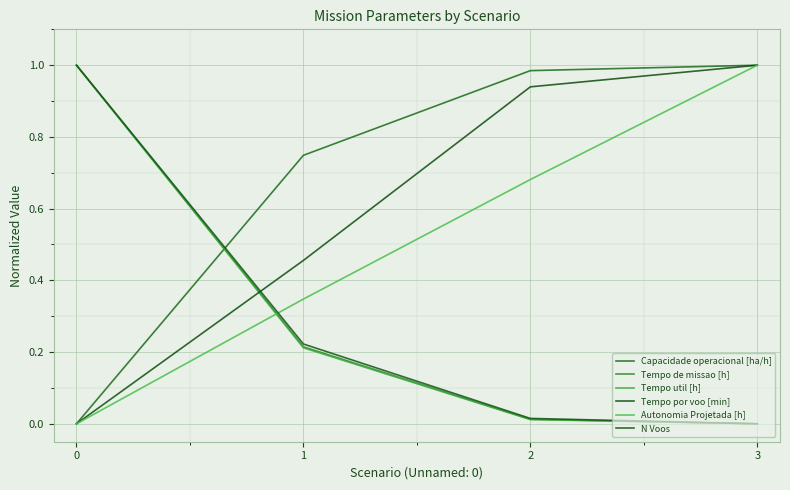

Reading left to right, extract all data points from this chart.

Capacidade operacional [ha/h]: 0=0.0	1=0.7	2=1.0	3=1.0
Tempo de missao [h]: 0=1.0	1=0.2	2=0.0	3=0.0
Tempo util [h]: 0=1.0	1=0.2	2=0.0	3=0.0
Tempo por voo [min]: 0=0.0	1=0.5	2=0.9	3=1.0
Autonomia Projetada [h]: 0=0.0	1=0.3	2=0.7	3=1.0
N Voos: 0=1.0	1=0.2	2=0.0	3=0.0